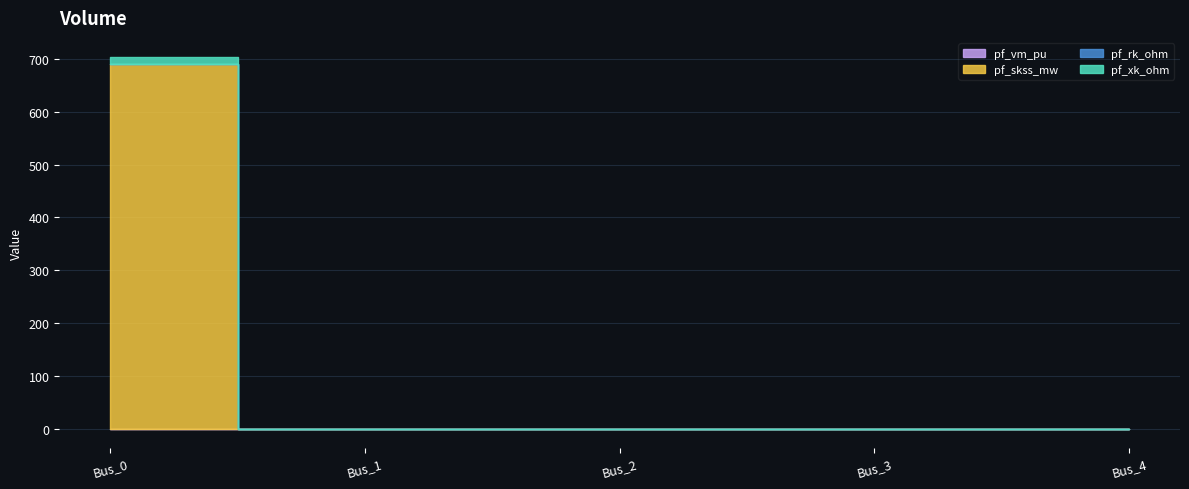

What is the approximate value of pf_skss_mw at Bus_0?

689.3